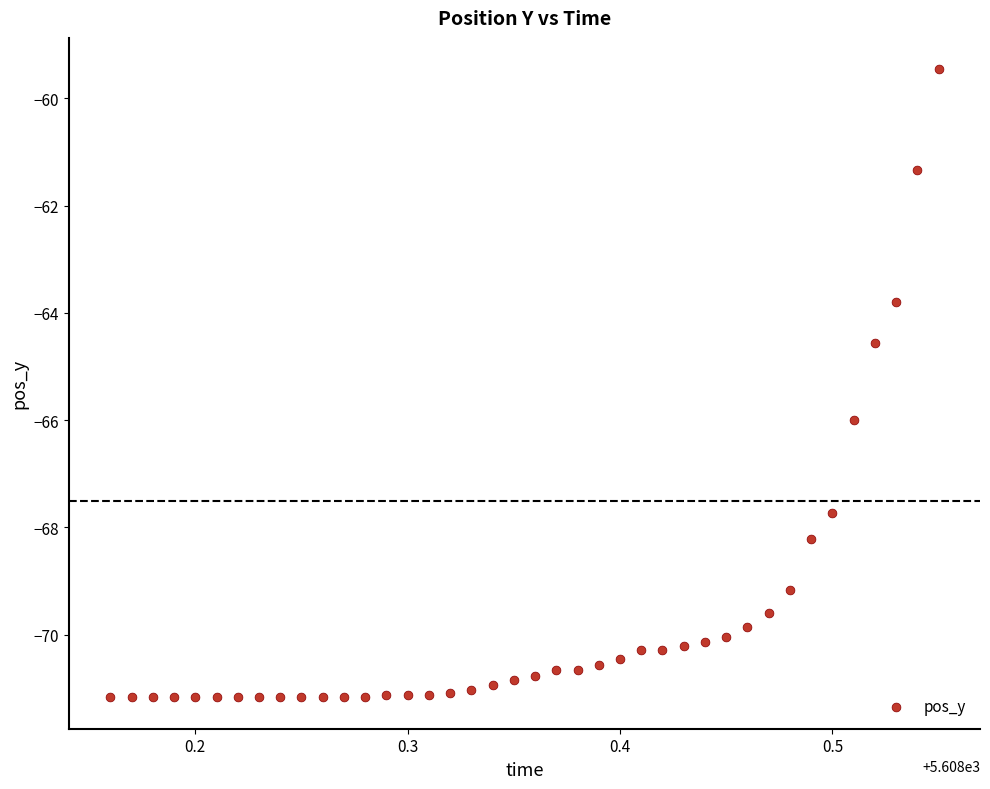

What Y value in the scatter plot is closest to -65?

-64.6